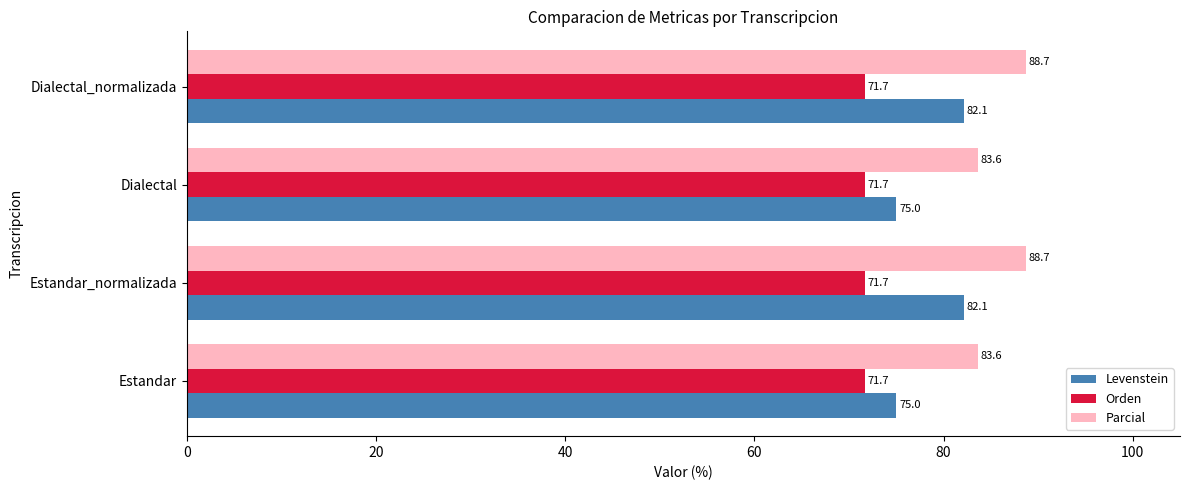

Is it true that Orden equals 71.7 at Estandar?

True